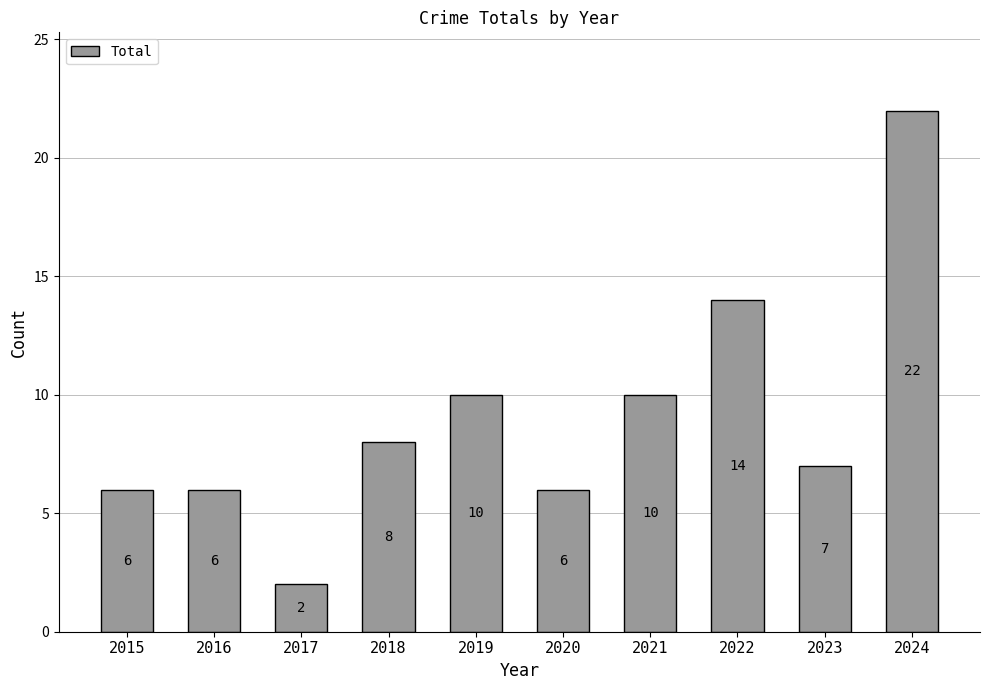

Reading right to left, list all the values displayed in this chart.

2024=22	2023=7	2022=14	2021=10	2020=6	2019=10	2018=8	2017=2	2016=6	2015=6